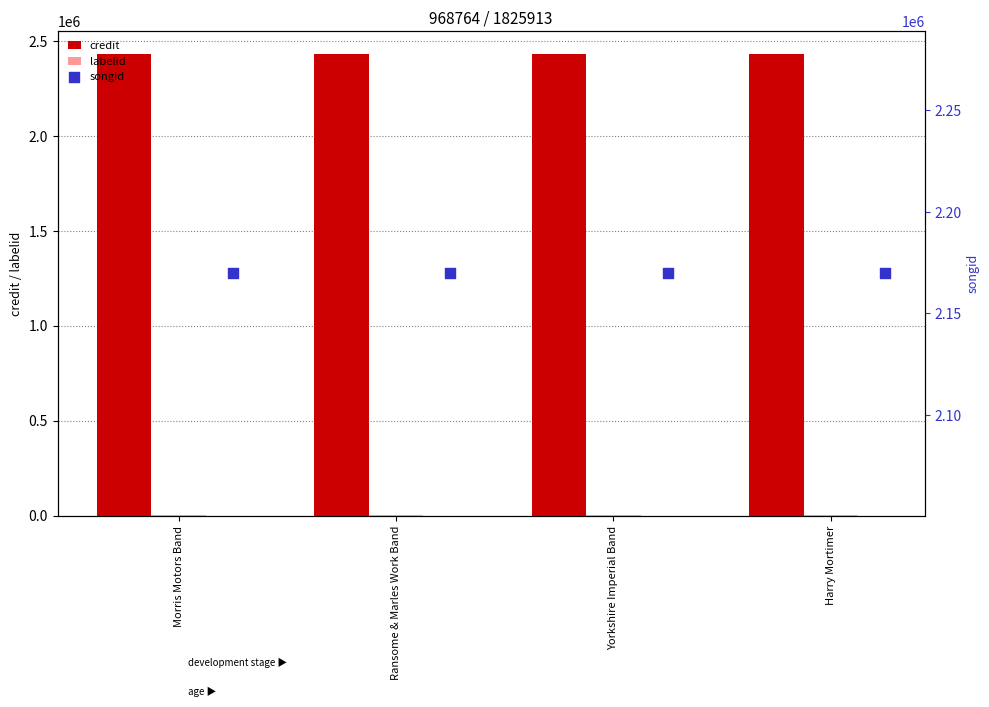

At how many categories does at least one series exceed 625305?

4